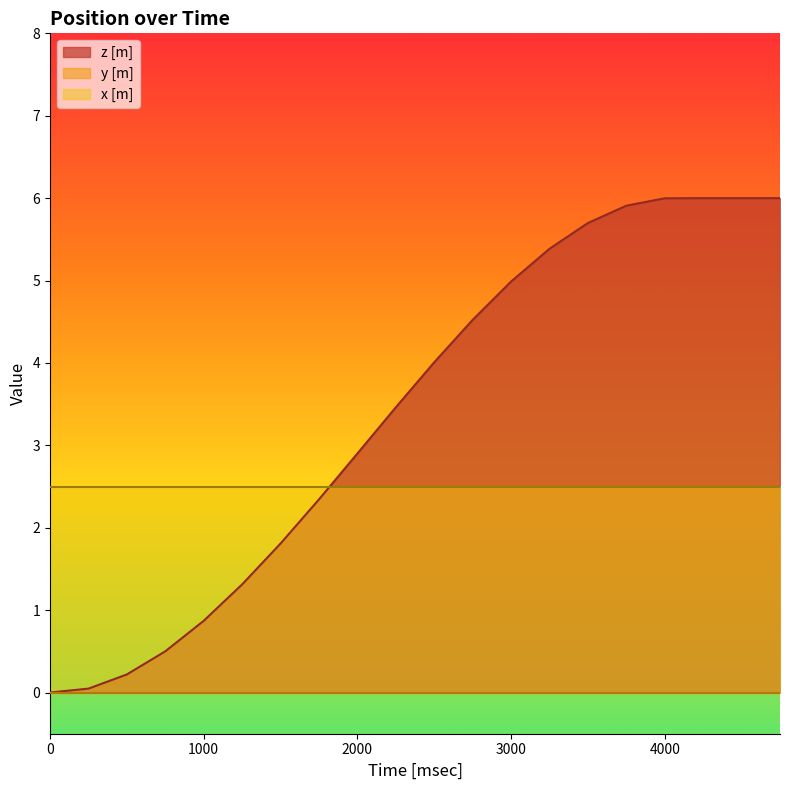

Which series has the largest total across all categories?

z [m]